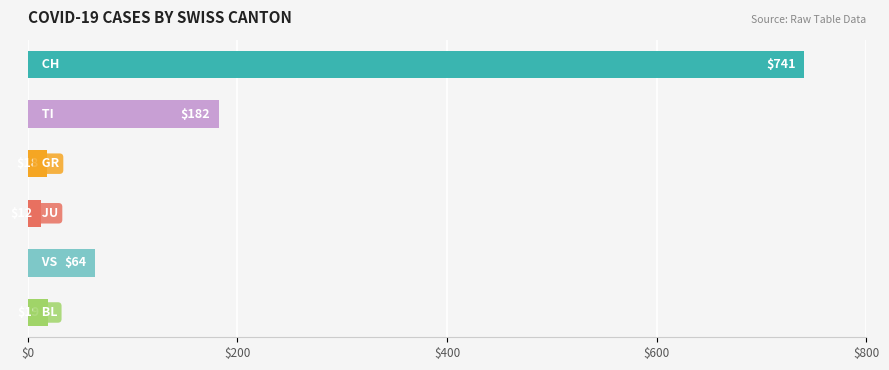

Reading top to bottom, transcribe all the data shown in this chart.

741	182	18	12	64	19